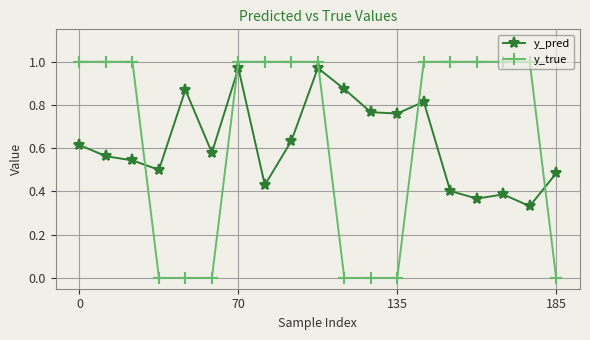

Which series has the largest range (max minus min)?

y_true